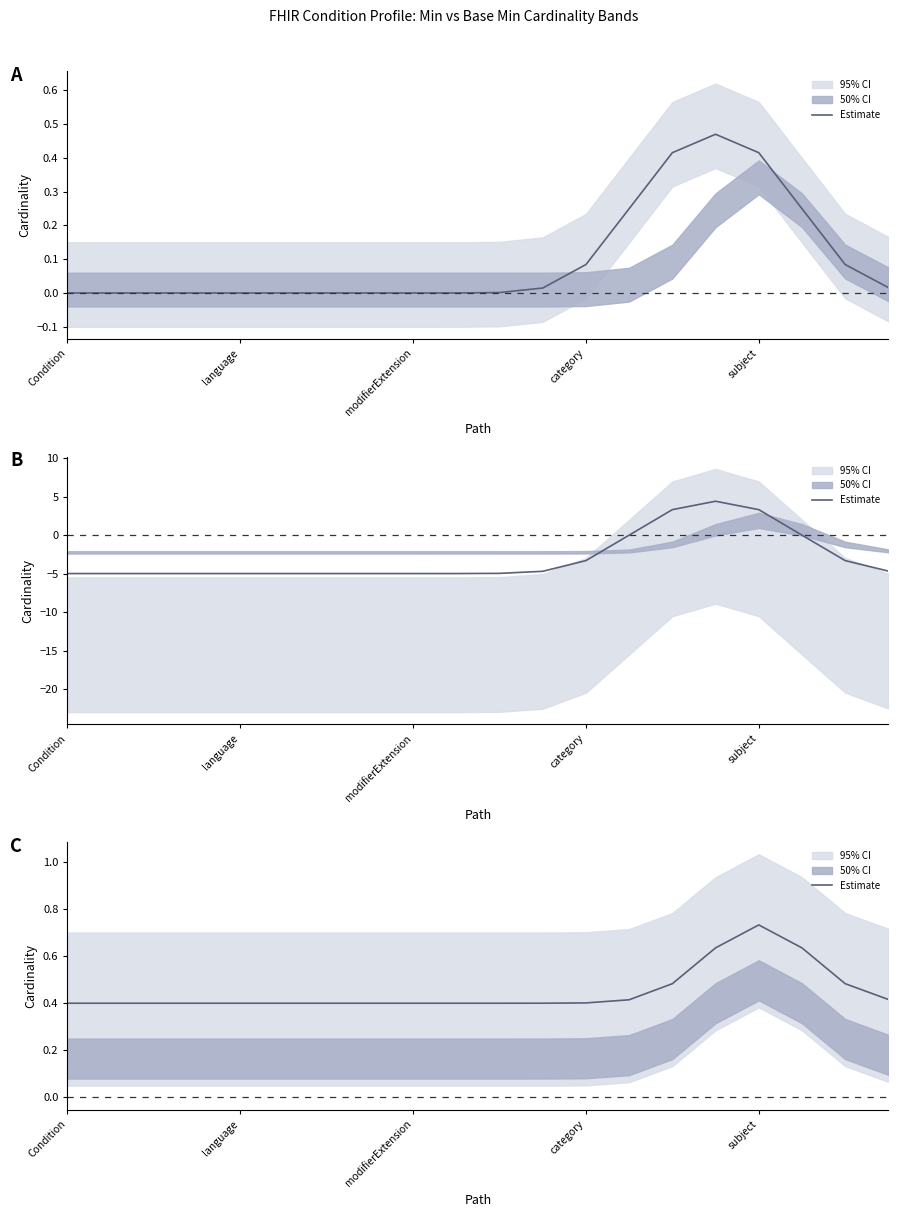

How many data points does each series have?

20